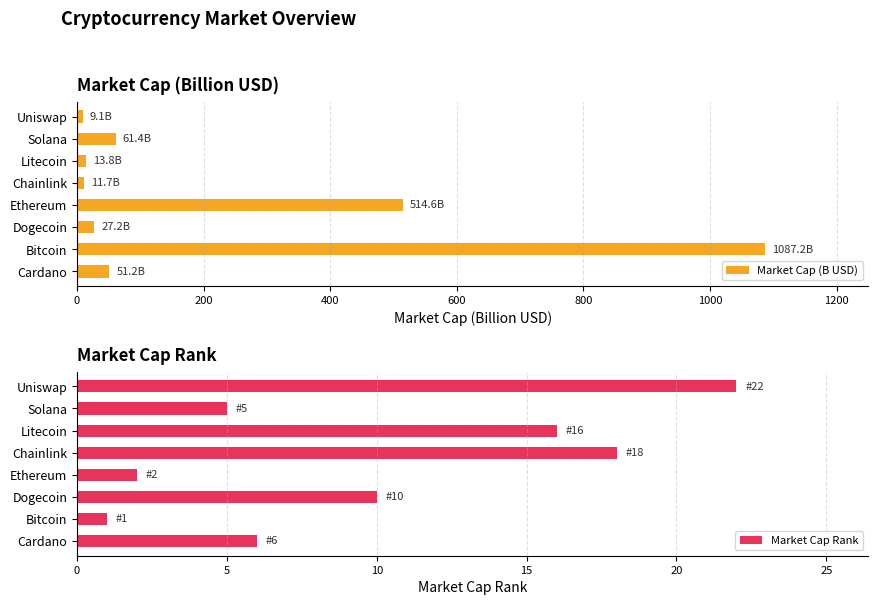

What is the difference between the maximum and minimum values in the Market Cap (B USD) series?

1078.1